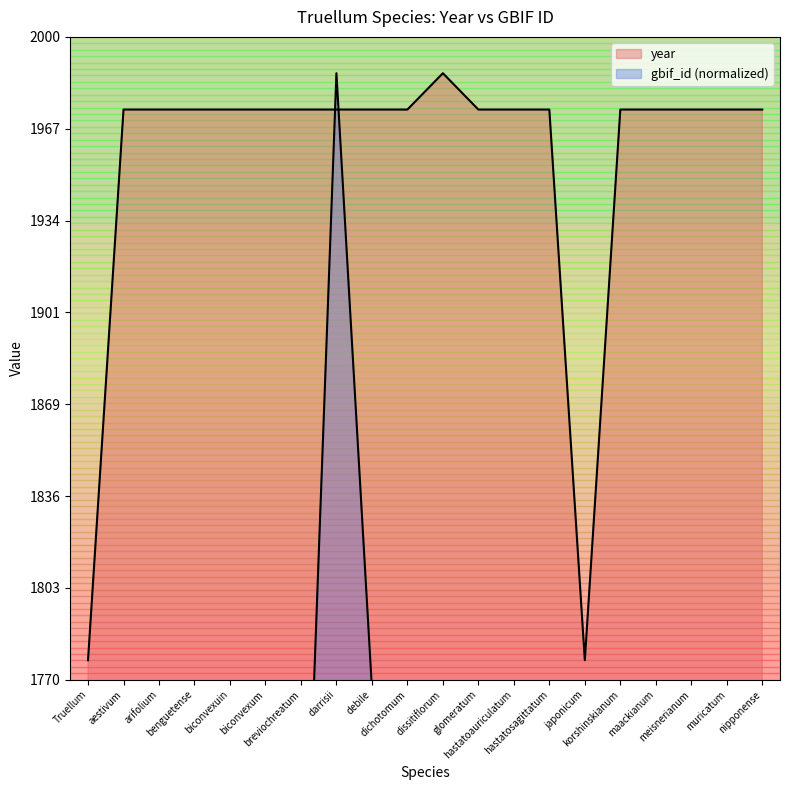

What is the highest value of the gbif_id series?

1987.0